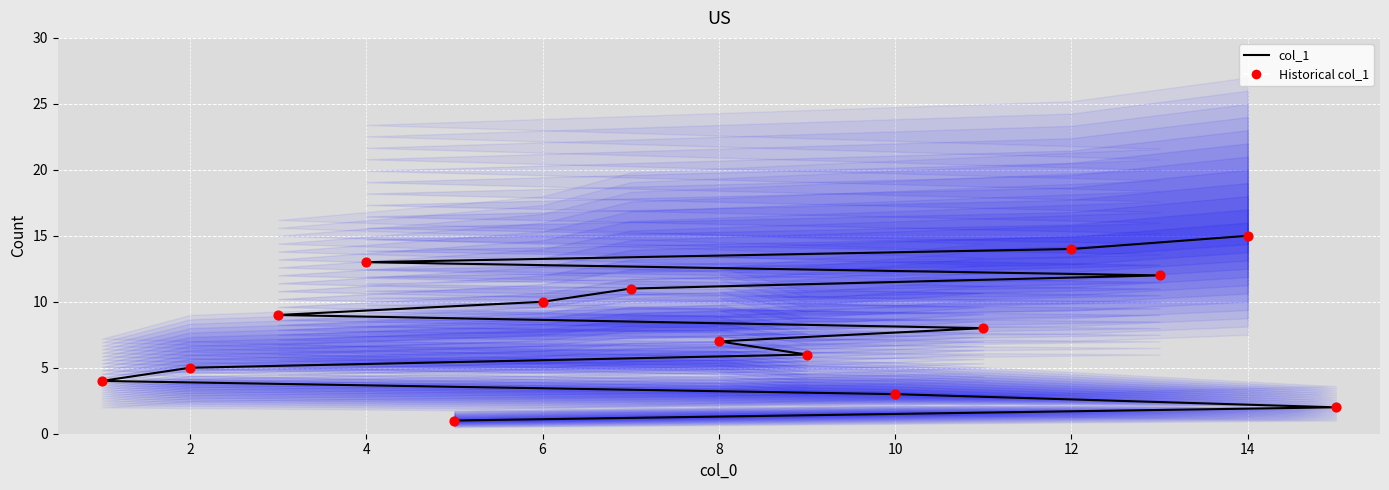

Which series has the largest total across all categories?

col_1